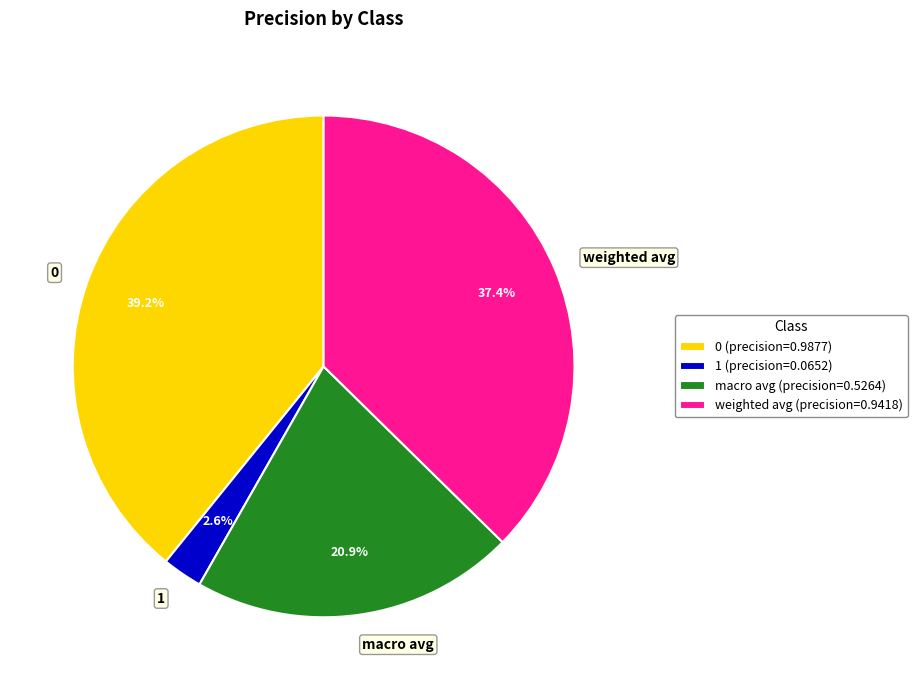

Which slice is the smallest?

1